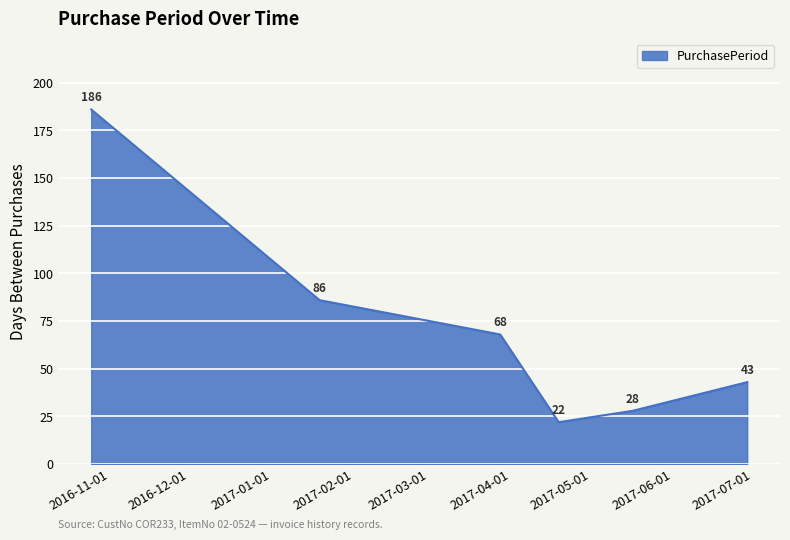

What is the difference between the second highest and minimum values?

64